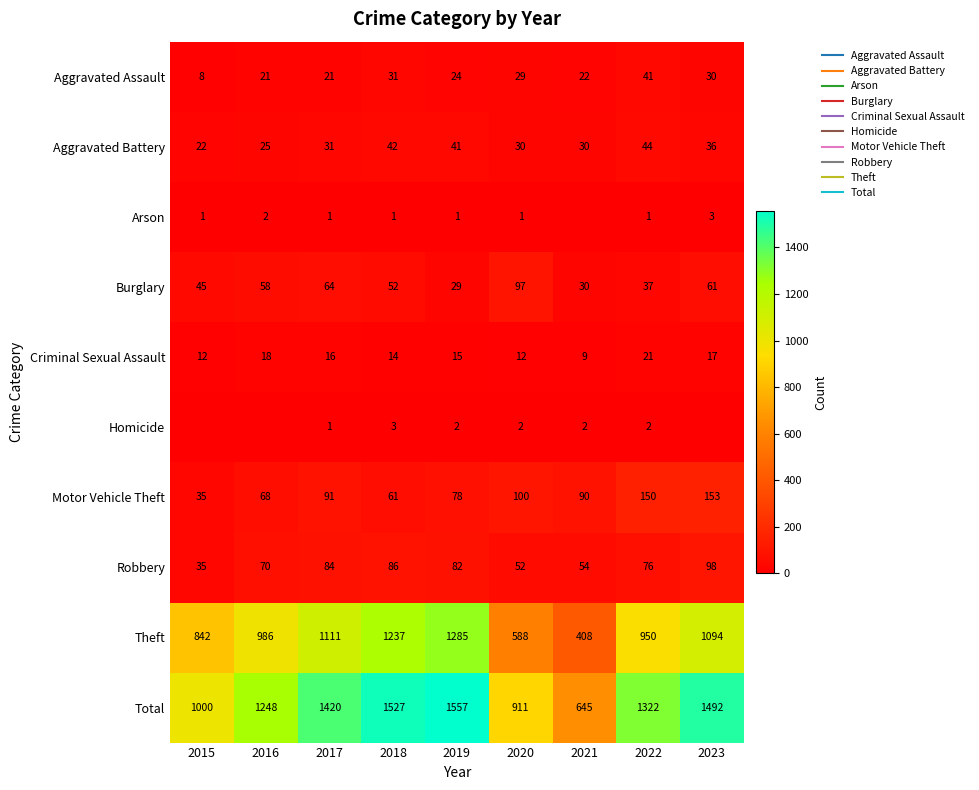

How many data points in Aggravated Assault are less than 24?

4